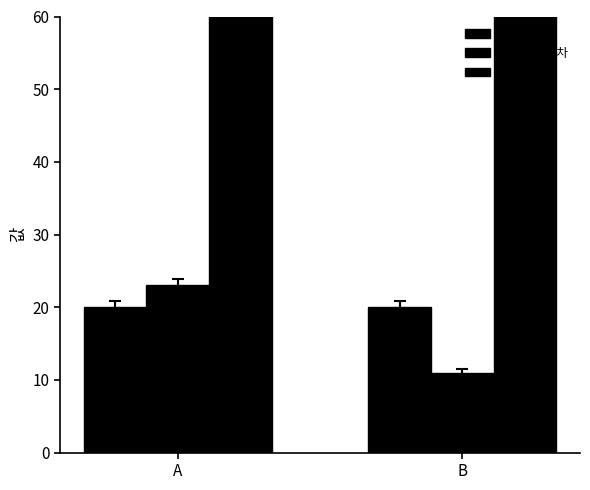

Which series changed the most between A and B?

표본분산